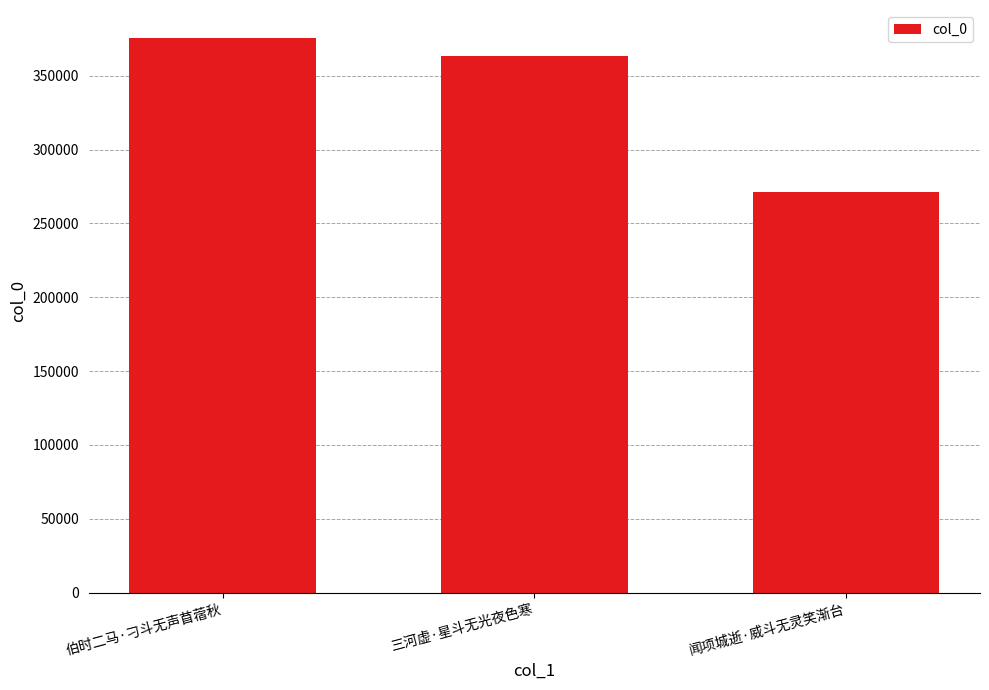

True or false: the data shows 508734 at 三河虚·星斗无光夜色寒.

False